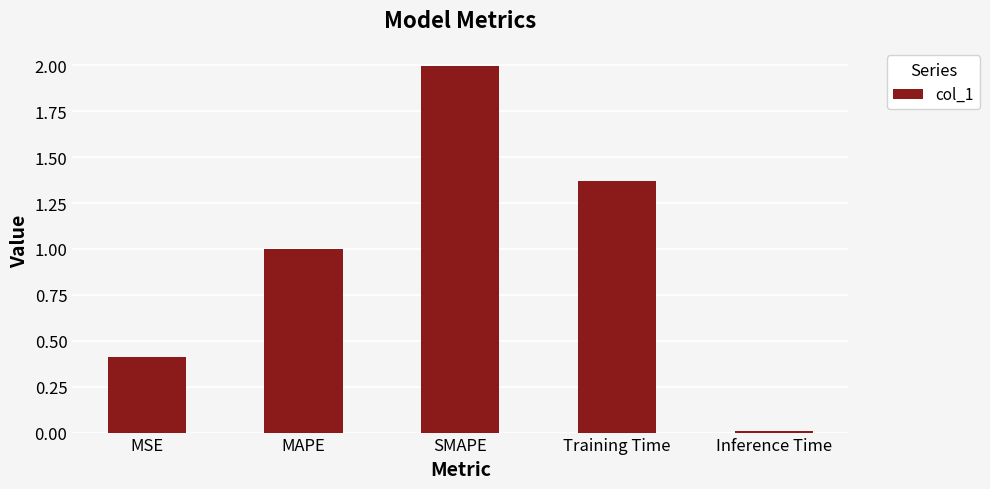

What is the greatest value displayed?

2.0